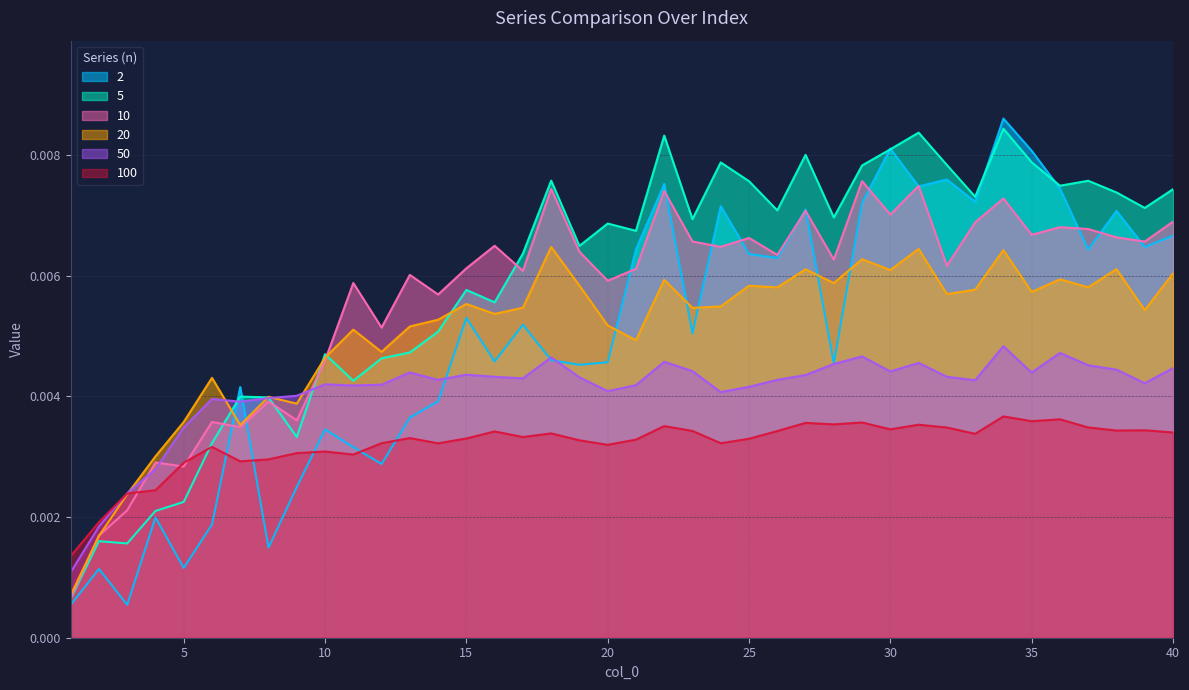

Which series has the largest total across all categories?

5